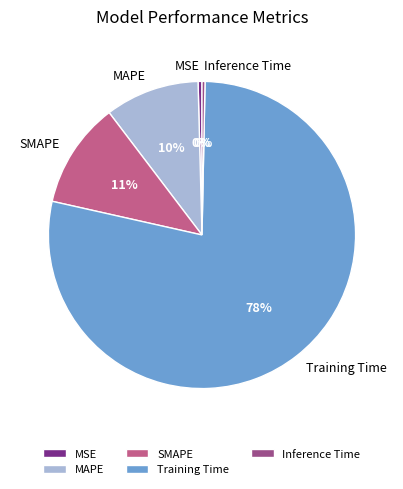

Is the sum of Inference Time and Training Time greater than half?

Yes